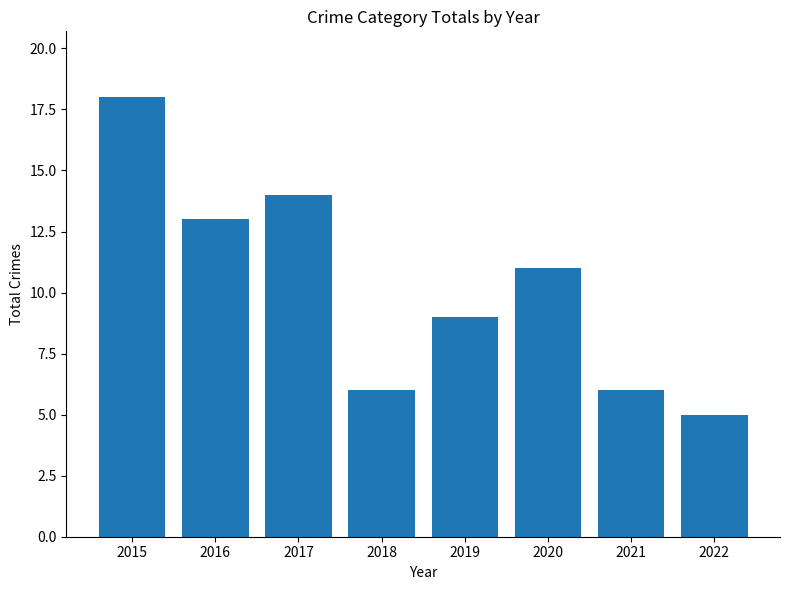

What is the value of the 4th bar from the left?

6